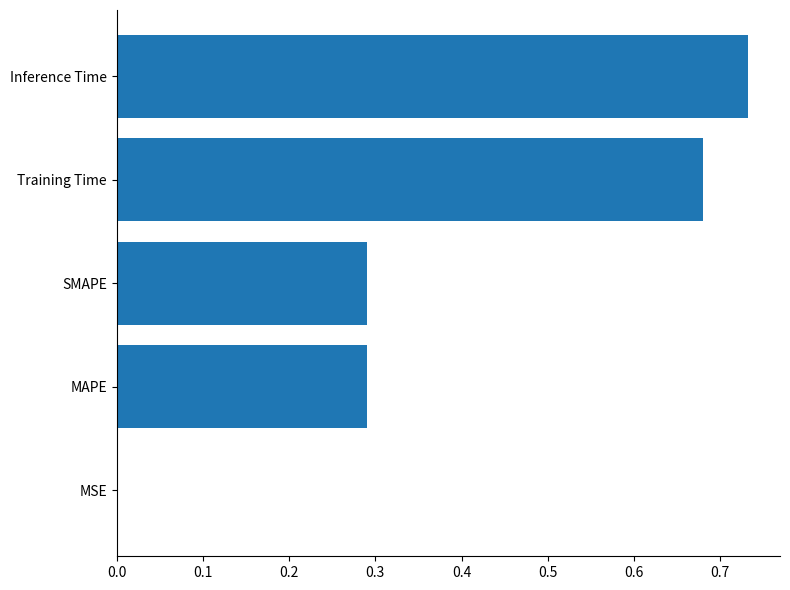

Which category has the highest value across all series?

Inference Time